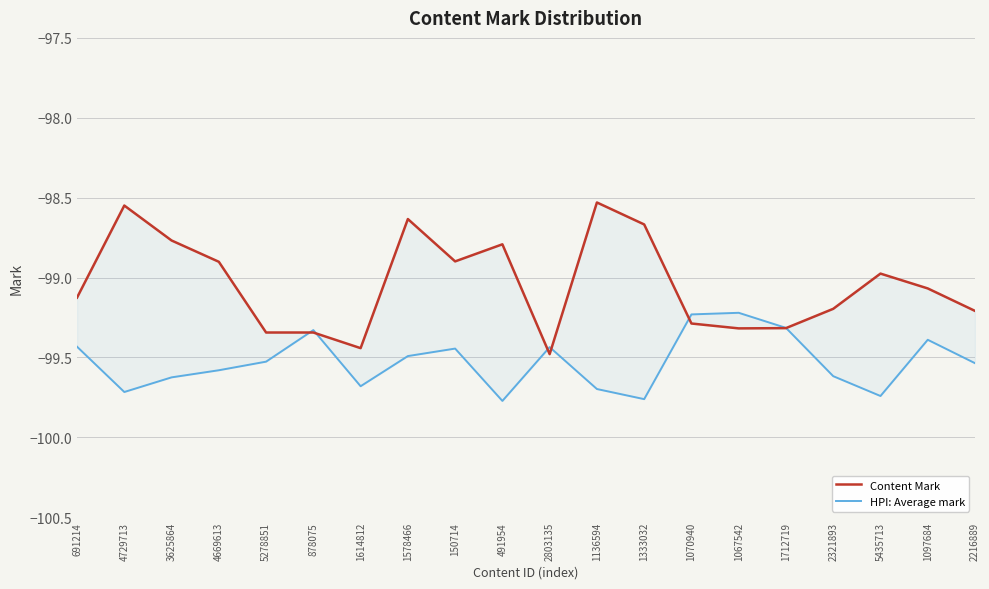

What is the label of the 4th point from the right?

2321893